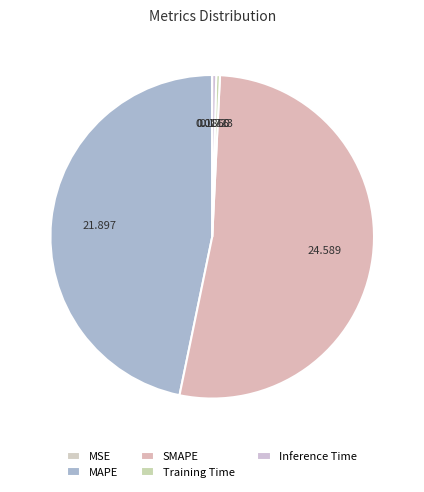

Count the number of slices in the pie.

5